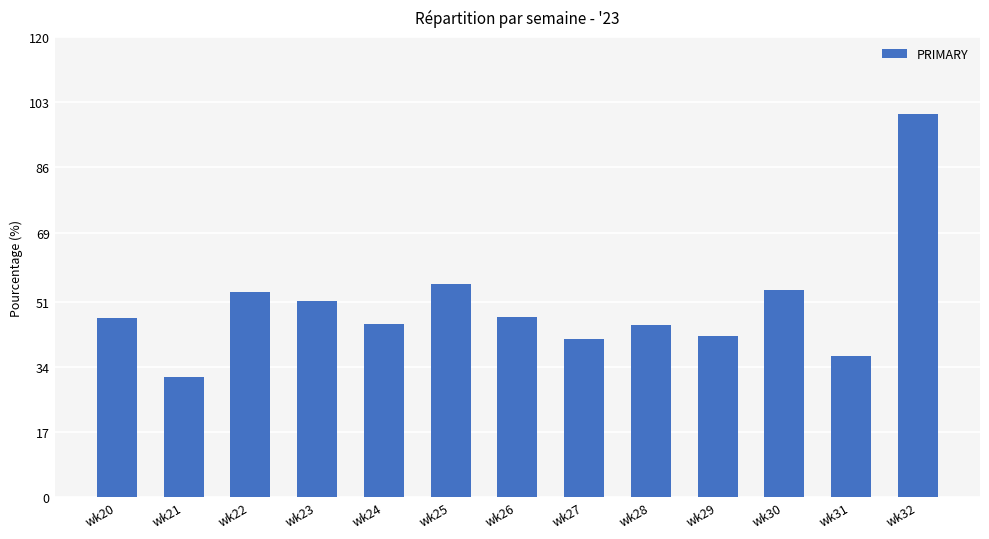

What is the maximum value shown in the chart?

100.0